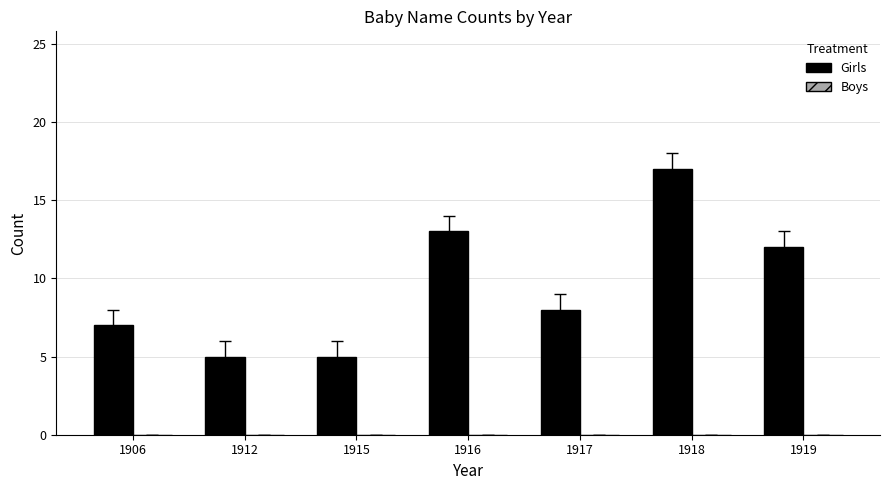

What is the value of the 4th bar from the left?

13